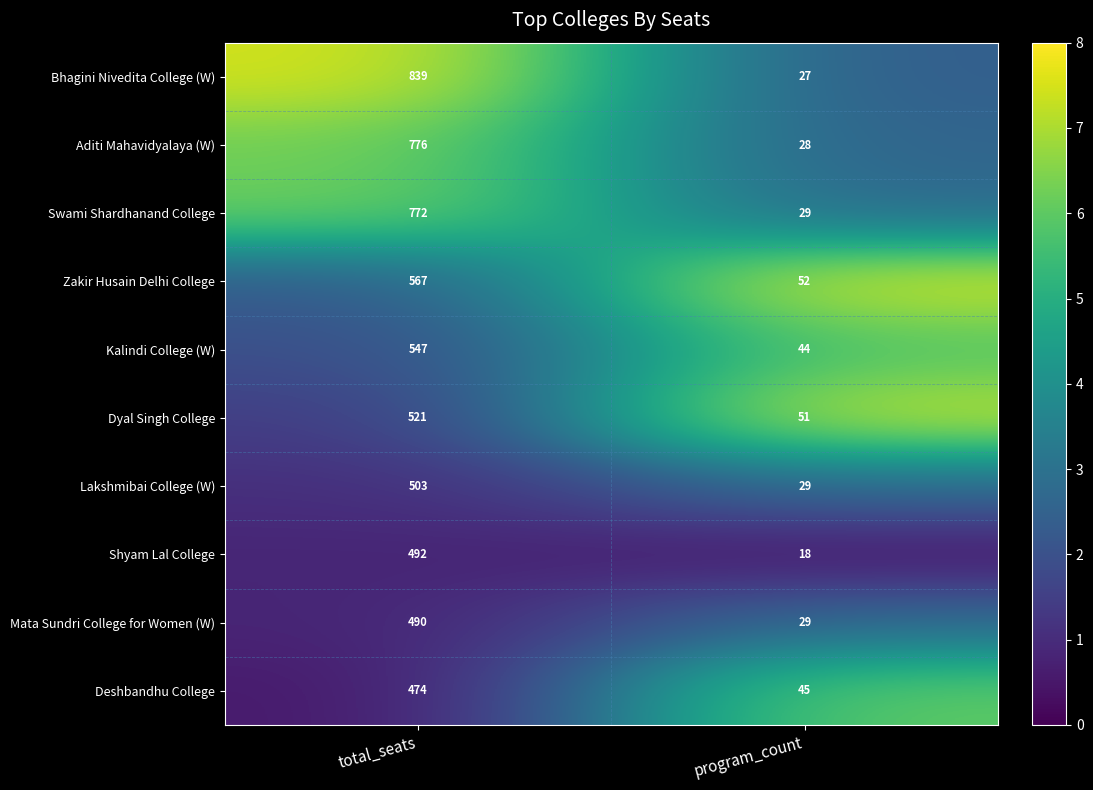

What is the approximate value of Shyam Lal College at total_seats, to the nearest 50?

500